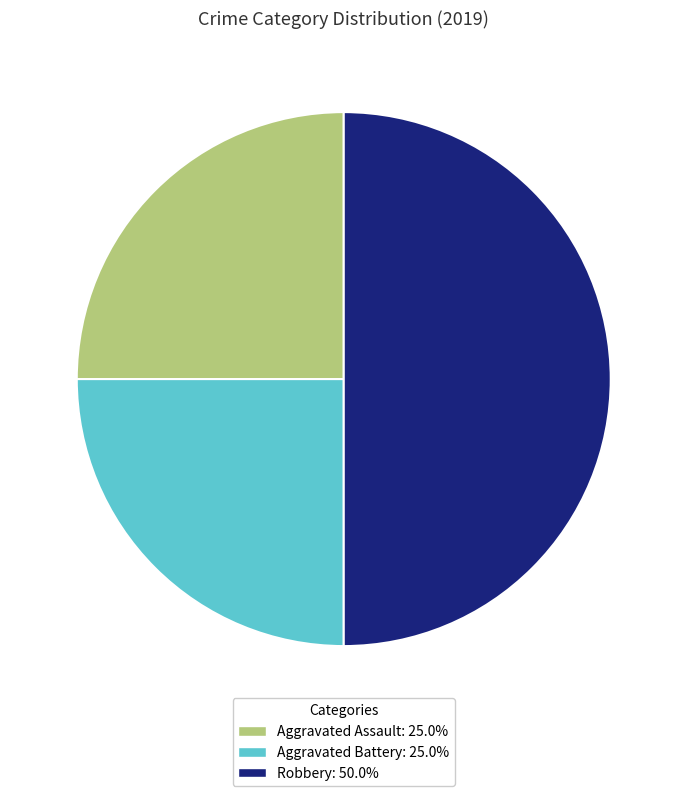

The Aggravated Assault slice represents 25% of the pie. True or false?

True